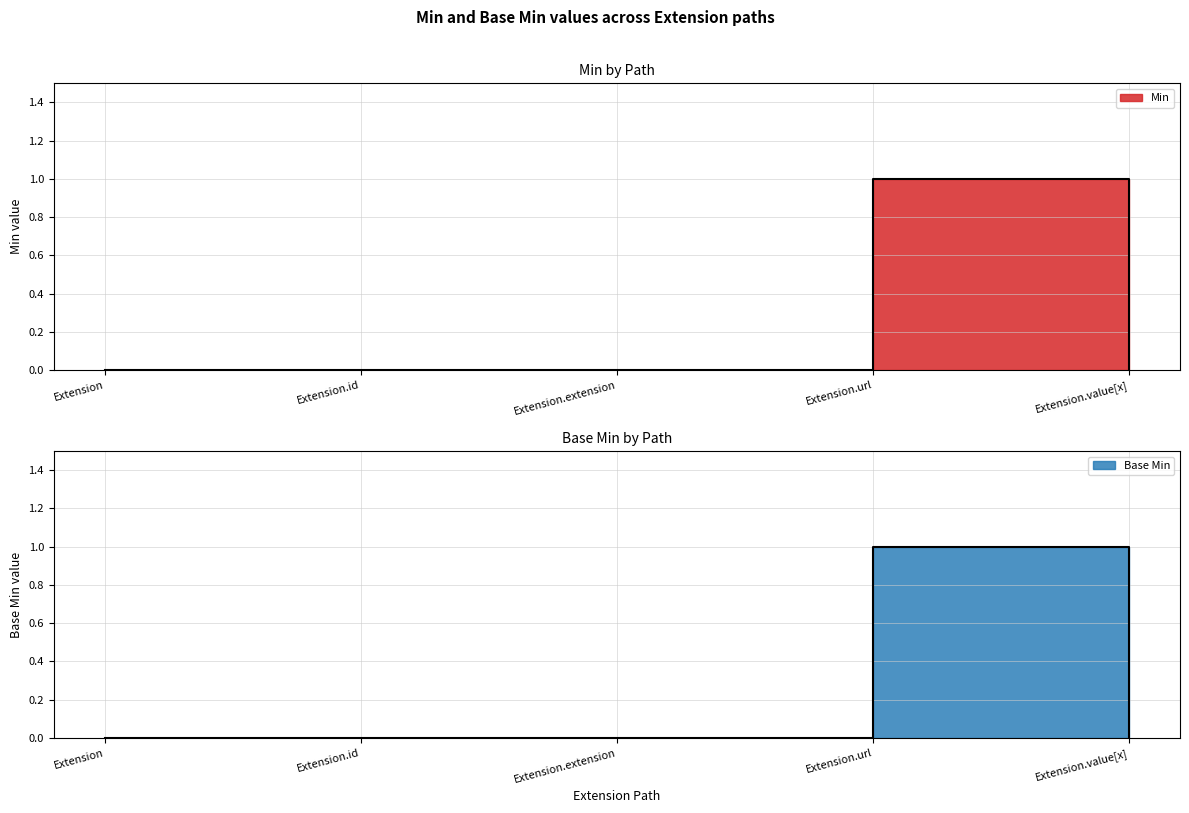

At how many categories does at least one series exceed 0?

1